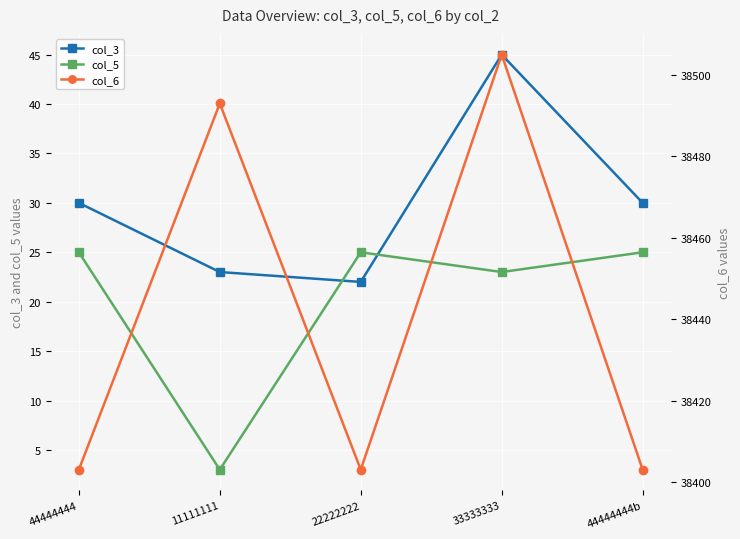

How many col_6 values are between 38403 and 38493?

4